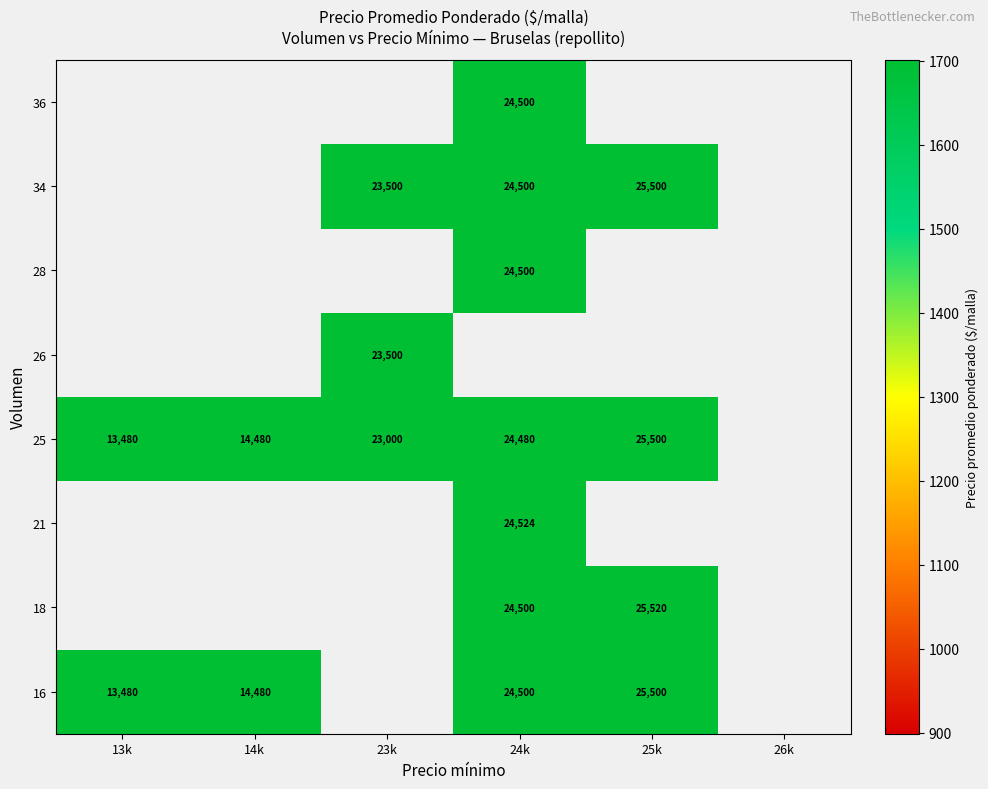

Is it true that 36 equals 12898 at 24k?

False